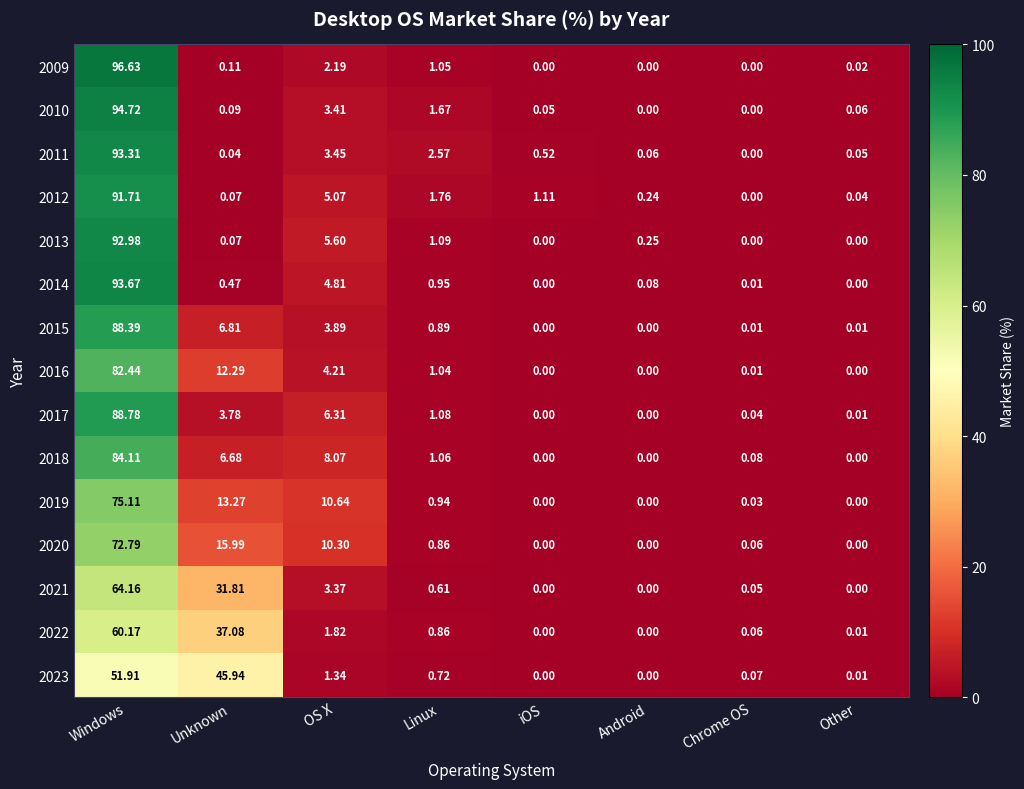

Which series changed the most between iOS and Other?

2012